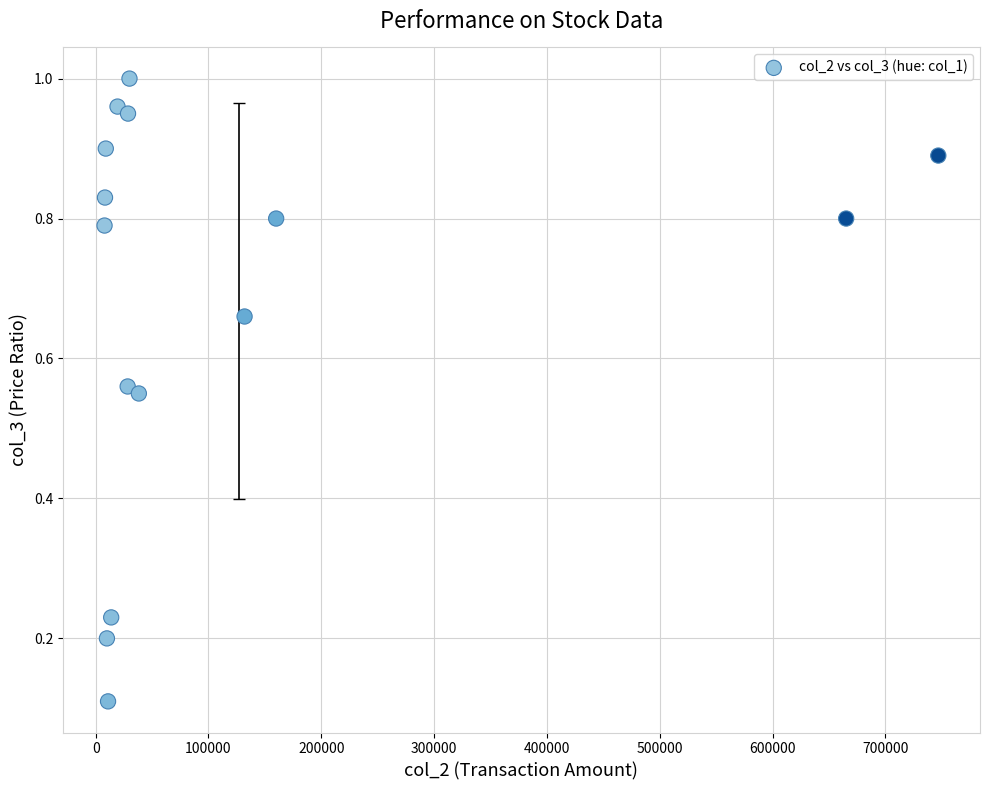

What is the range of X values (max minus min)?

738950.0